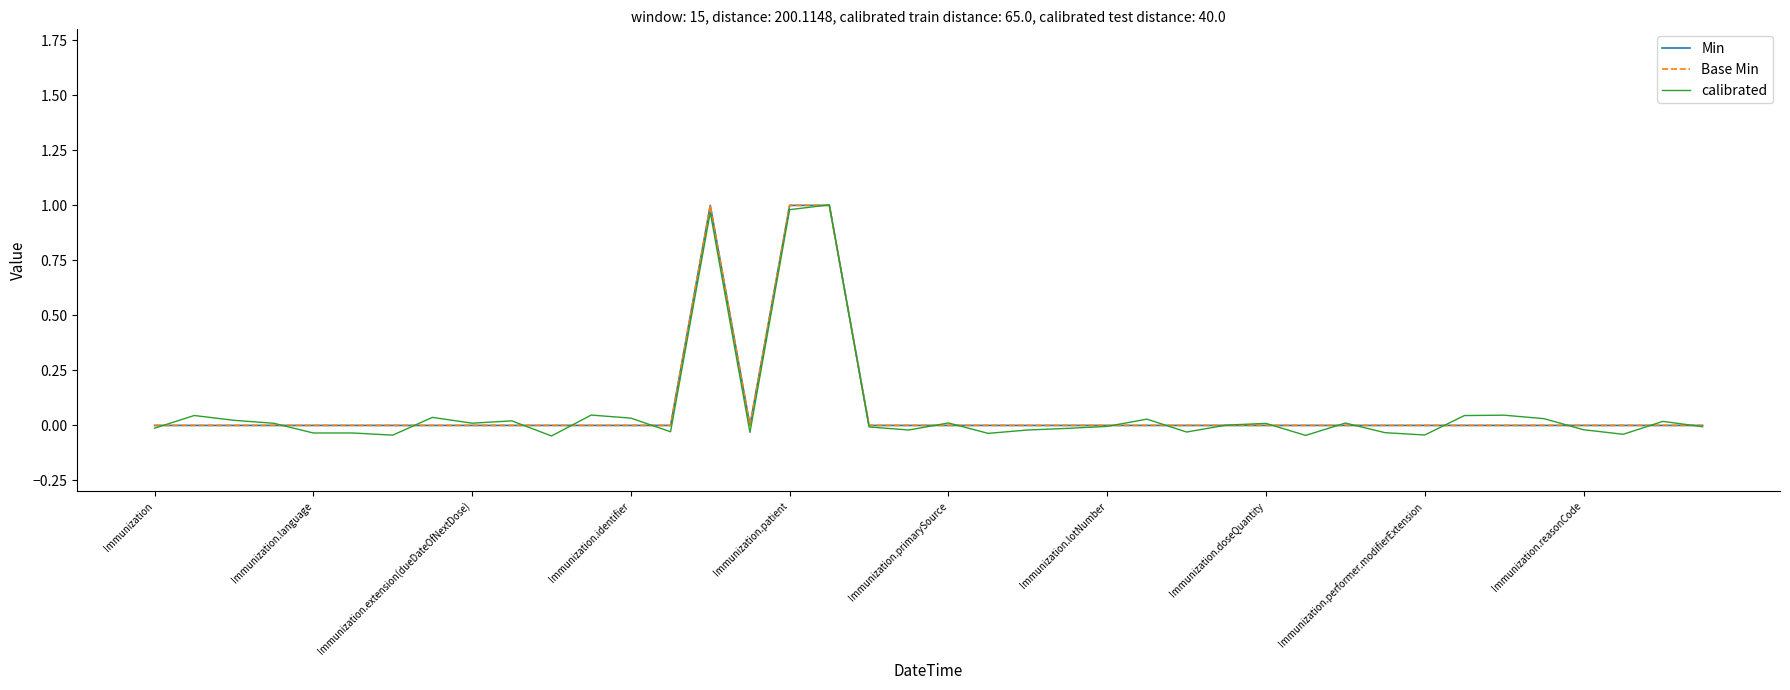

Does the chart display data point markers on the line(s)?

No